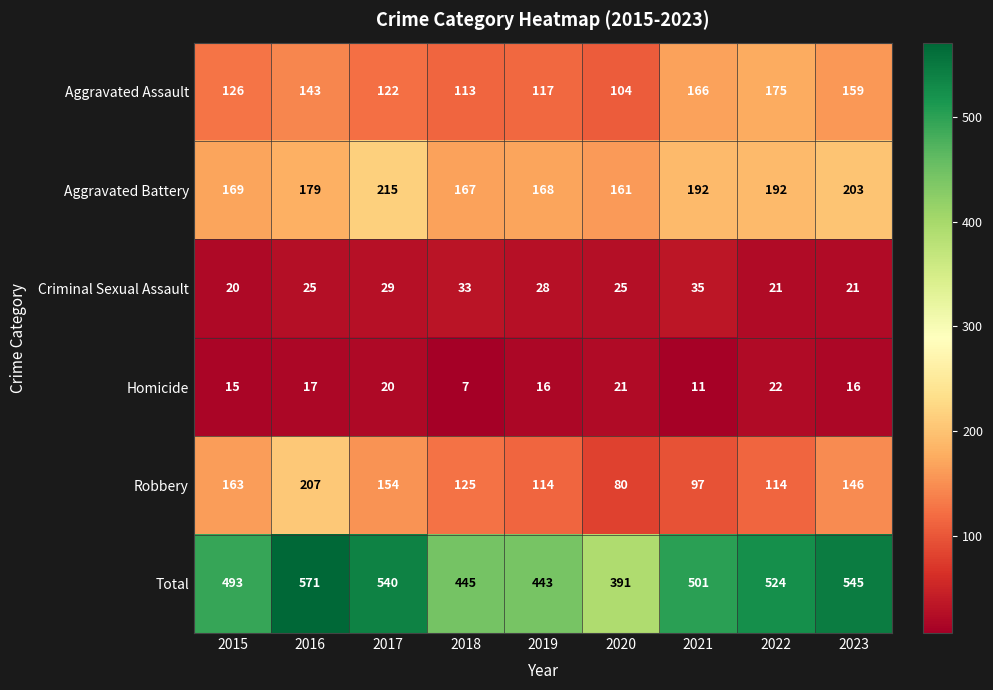

What is the greatest value displayed?

571